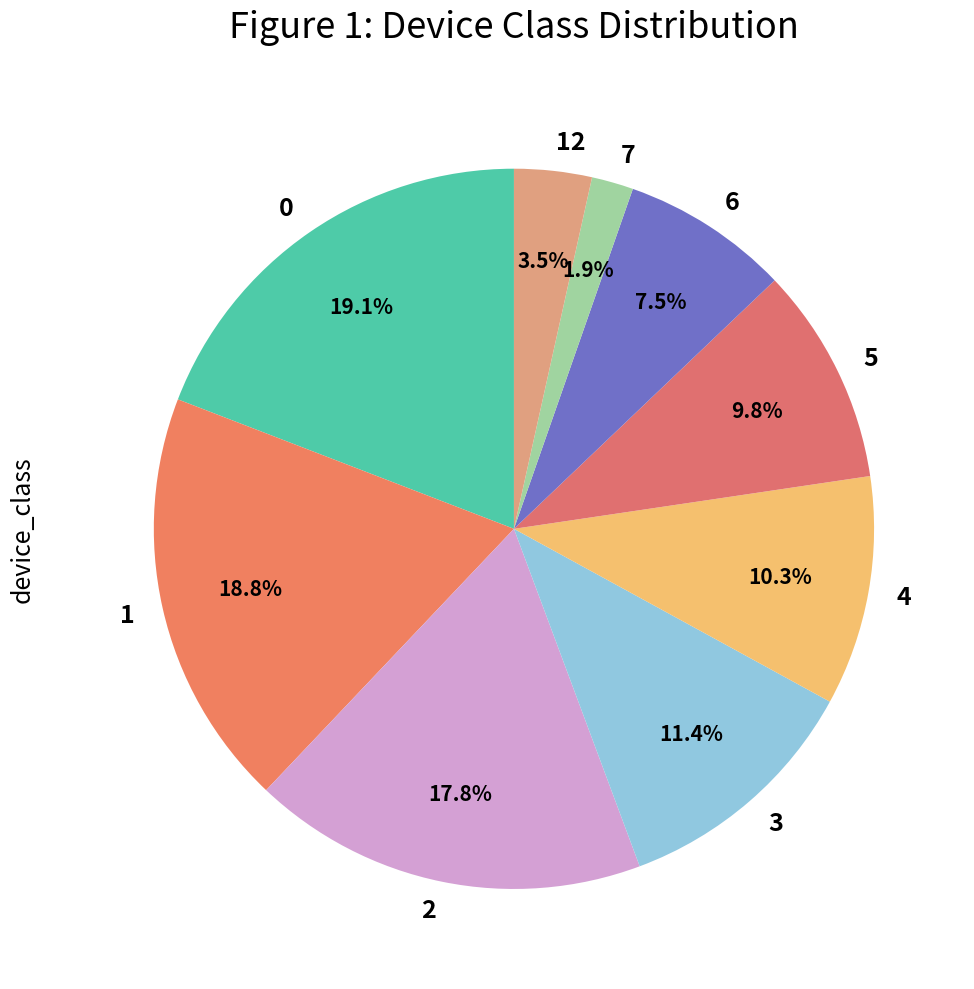

Is there any slice that represents more than half of the pie?

No